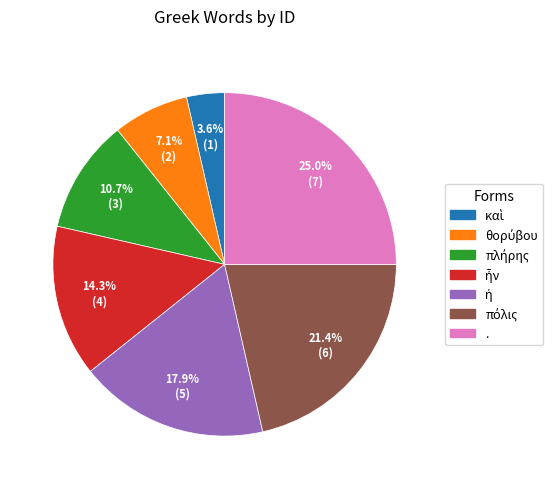

Which category has the biggest portion of the pie?

.